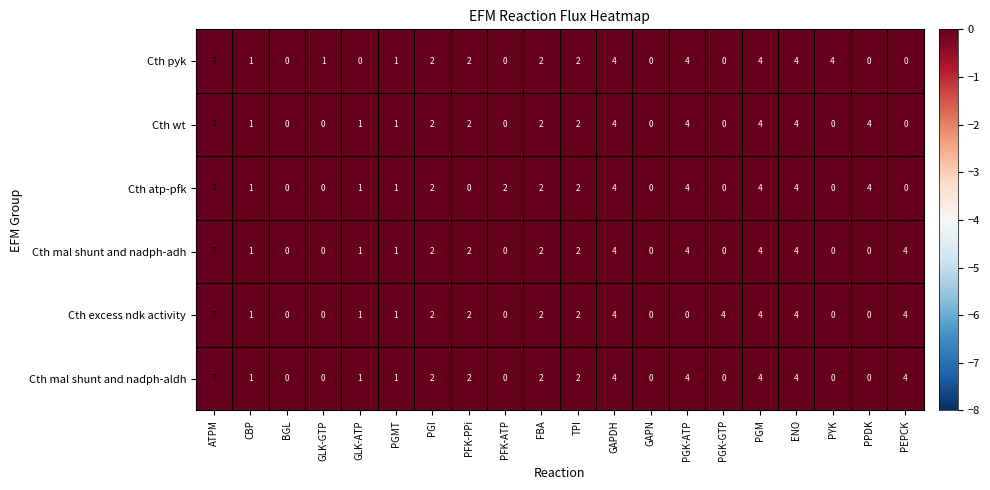

Which series changed the most between GLK-ATP and PGK-GTP?

Cth excess ndk activity